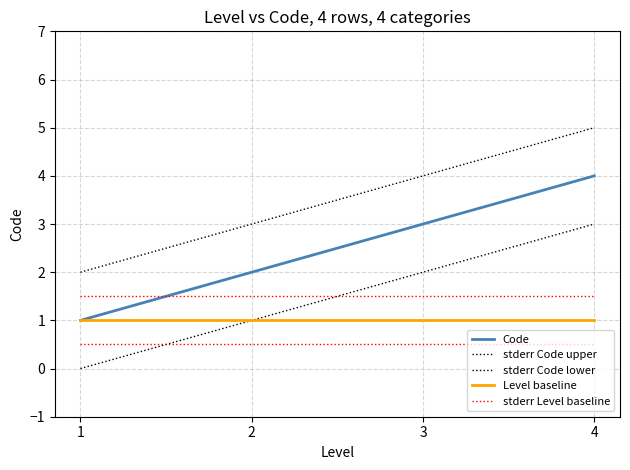

True or false: stderr Code upper has more than 0 interior local peaks.

False